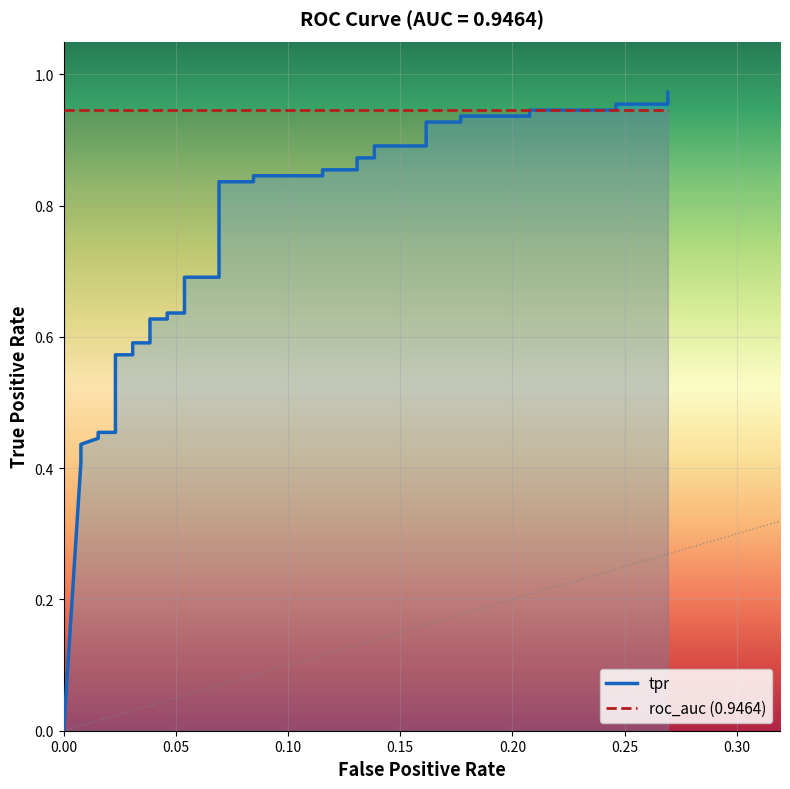

True or false: roc_auc (0.9464) and tpr cross at least once.

True